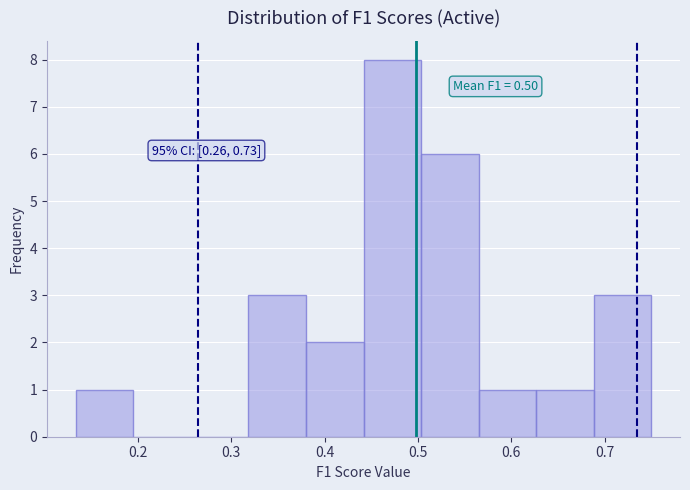

Over which range of the x-axis is the bar tallest?

0.44 to 0.50